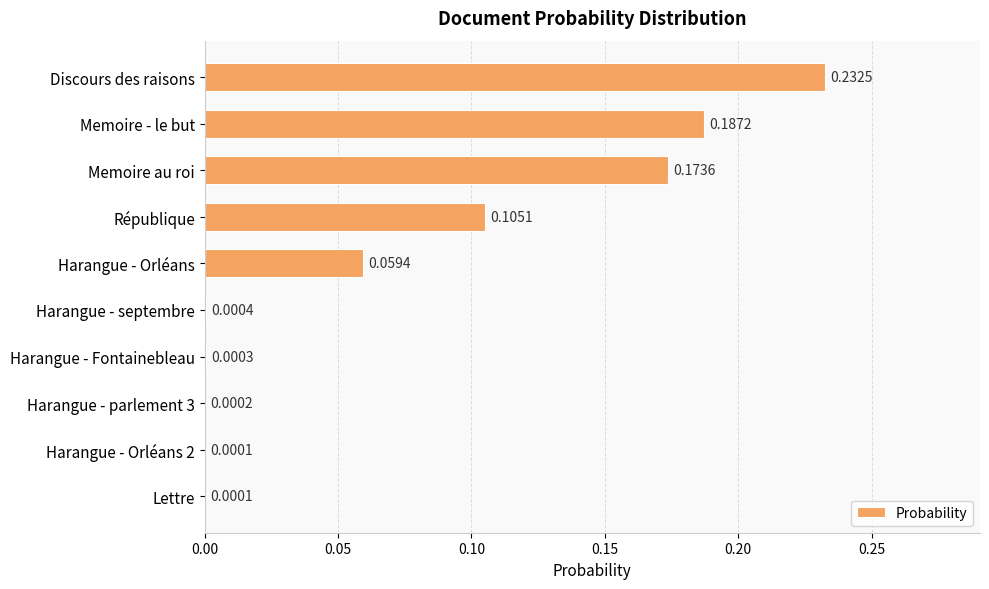

Which category has the highest value across all series?

Discours des raisons